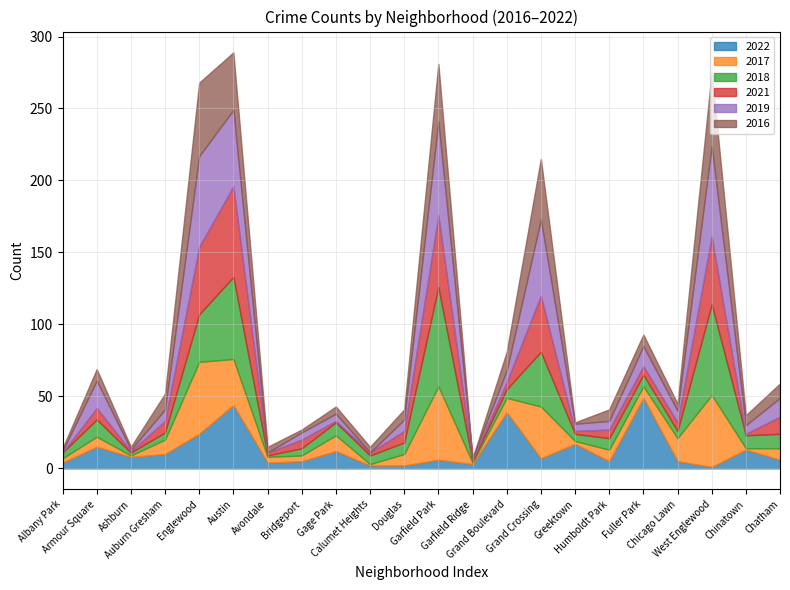

At which label is 2021 closest to 31?

Grand Crossing